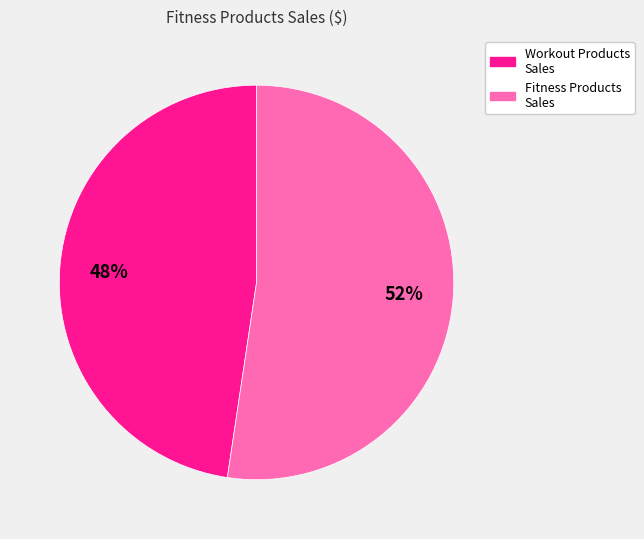

How many segments does this pie chart have?

2